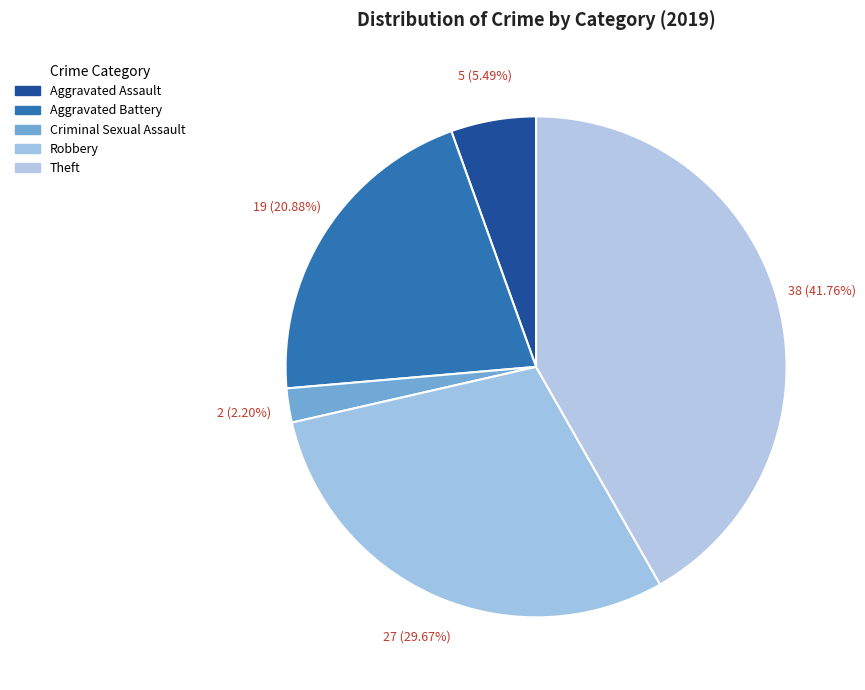

How many slices are in this pie chart?

5